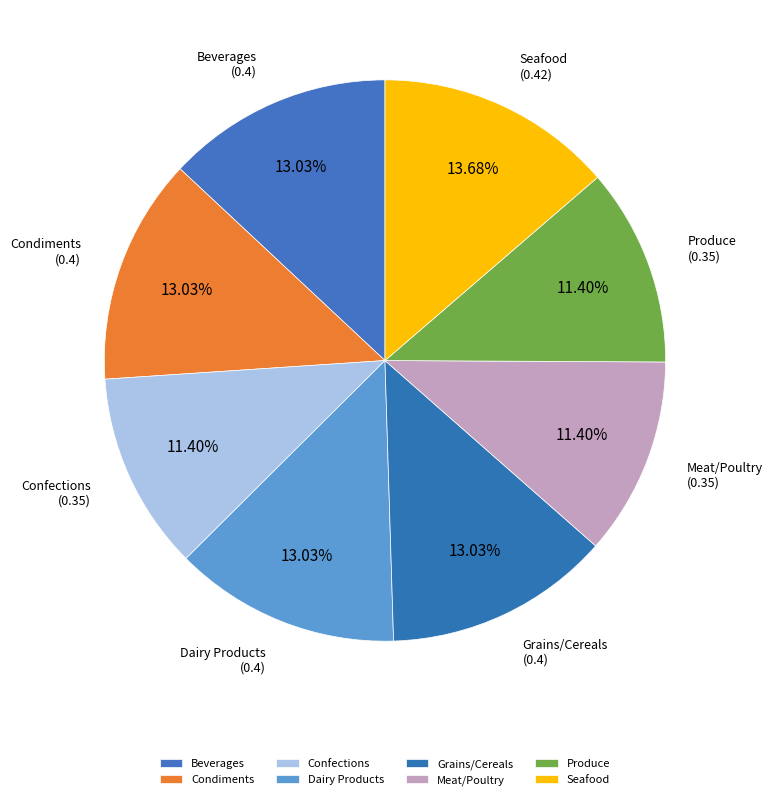

How many segments does this pie chart have?

8